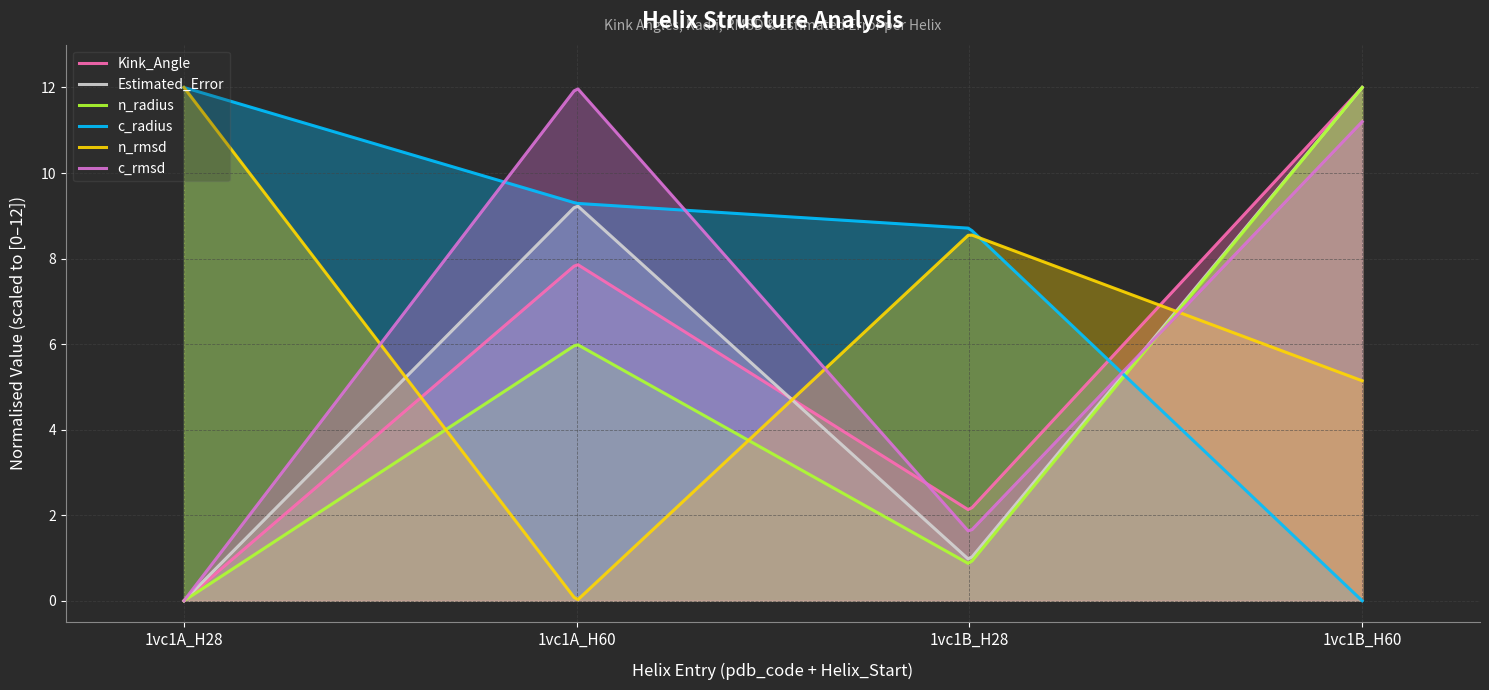

Which series has the largest total across all categories?

c_radius